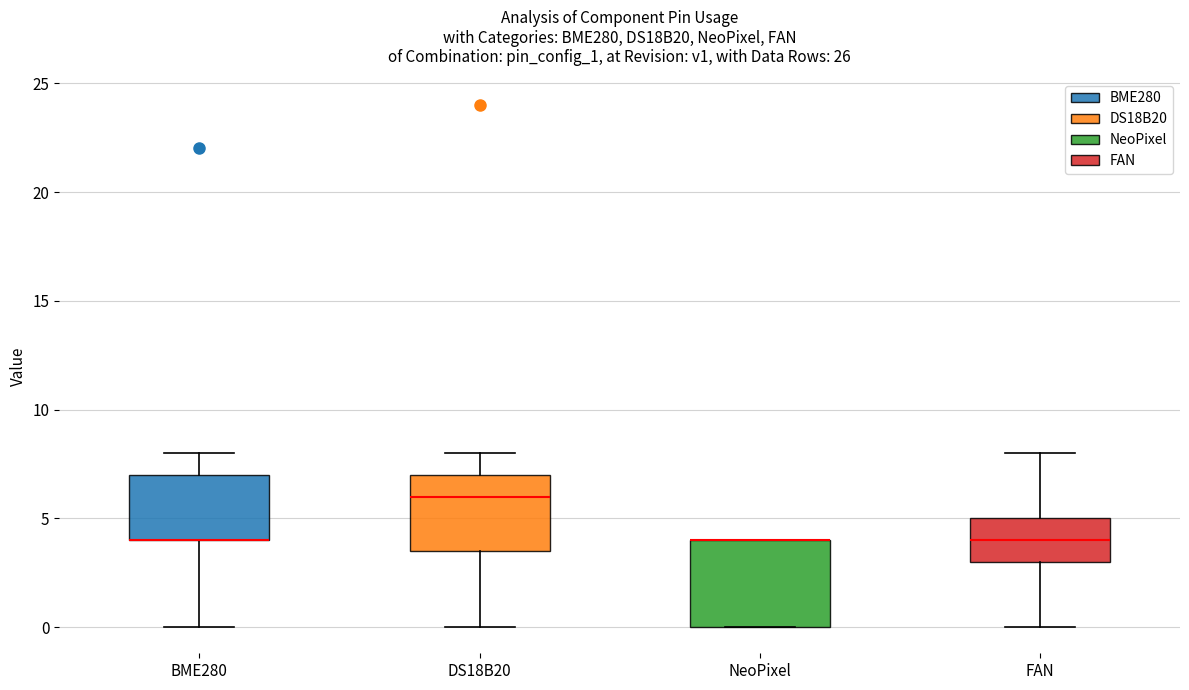

Reading left to right, read every box against the y-axis: the position of its median line, the range the box covers, and the ends of its whiskers. The values are not printed on the chart, so give them approximately, as read against the axis.

BME280: median 4.0 (drawn on the box's lower edge), box 4.0 to 7.0, whiskers 0.0 to 8.0
DS18B20: median 6.0, box 3.5 to 7.0, whiskers 0.0 to 8.0
NeoPixel: median 4.0 (drawn on the box's upper edge), box 0.0 to 4.0, whiskers 0.0 to 4.0
FAN: median 4.0, box 3.0 to 5.0, whiskers 0.0 to 8.0